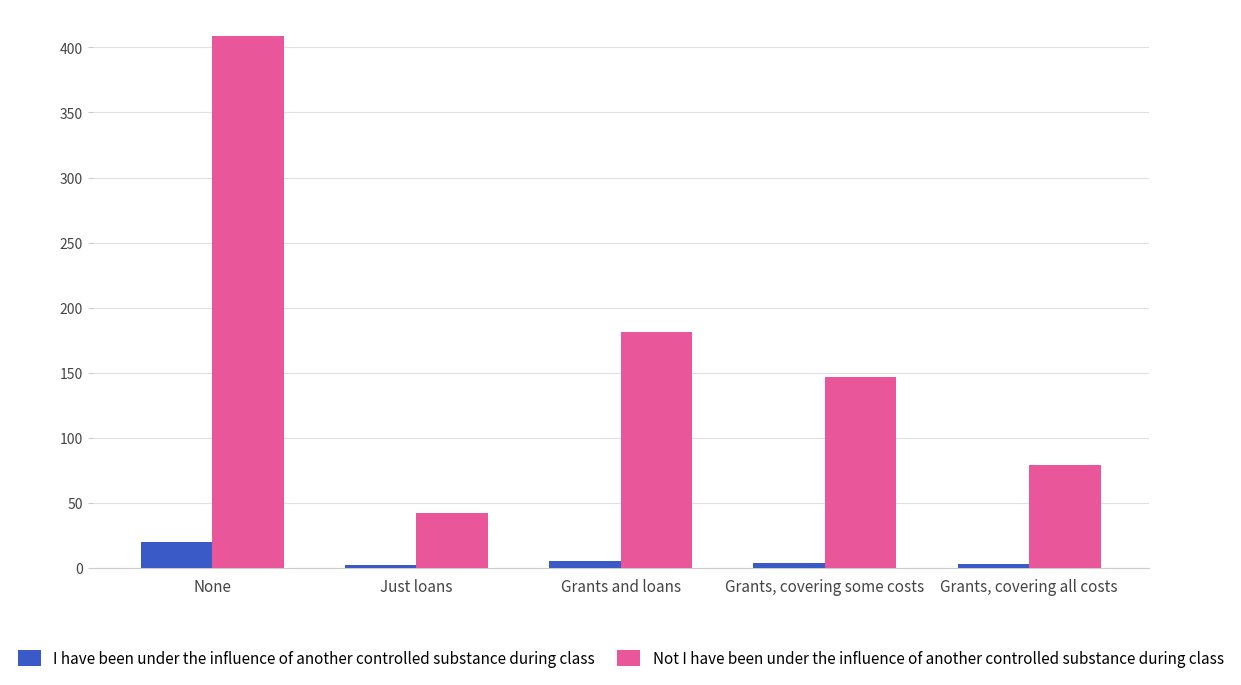

What is the value of the I have been under the influence of another controlled substance during class bar at the 3rd from the left?

5